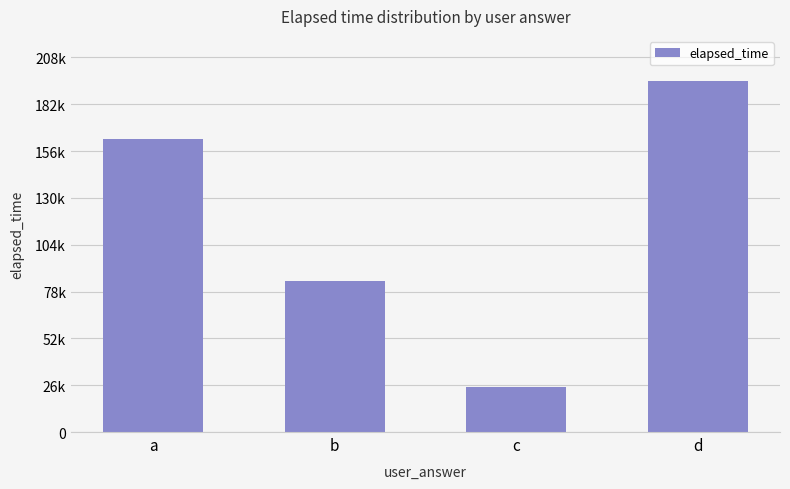

What is the sum of the values at b and c?

109000